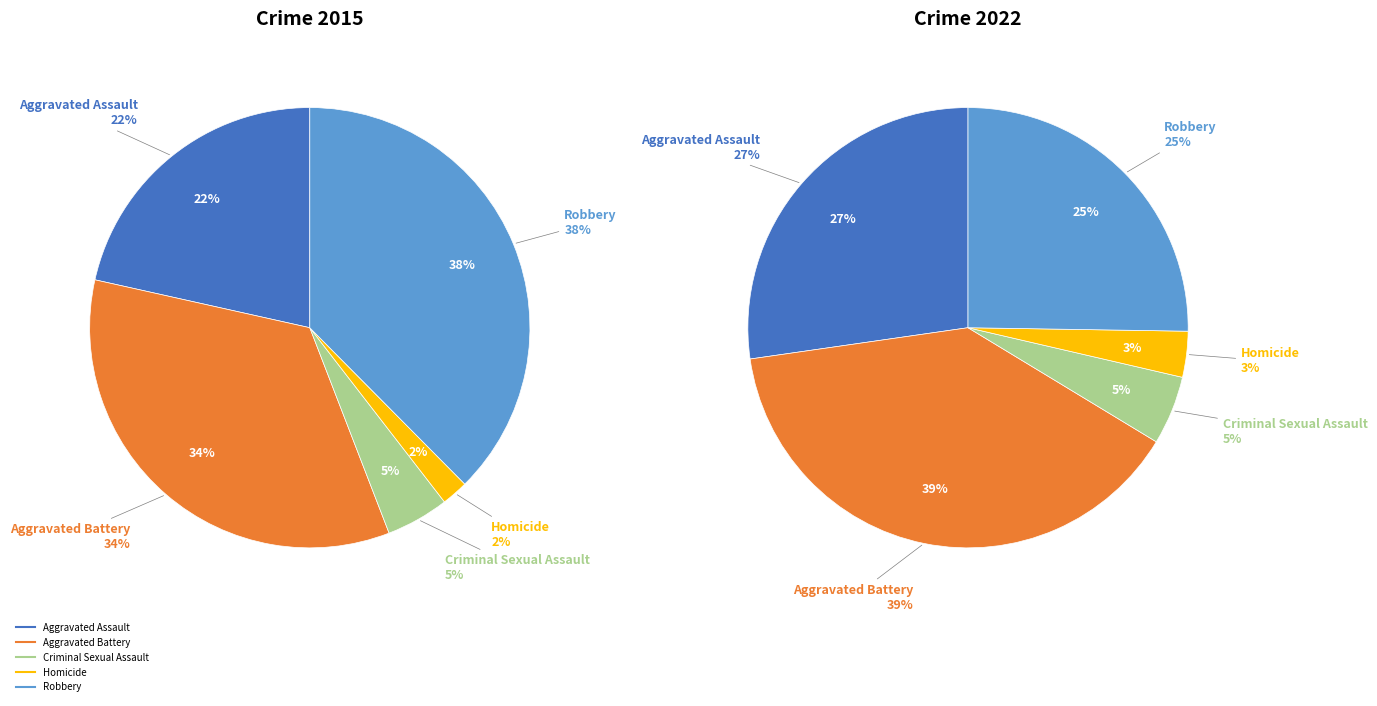

Which slice is the smallest?

Homicide